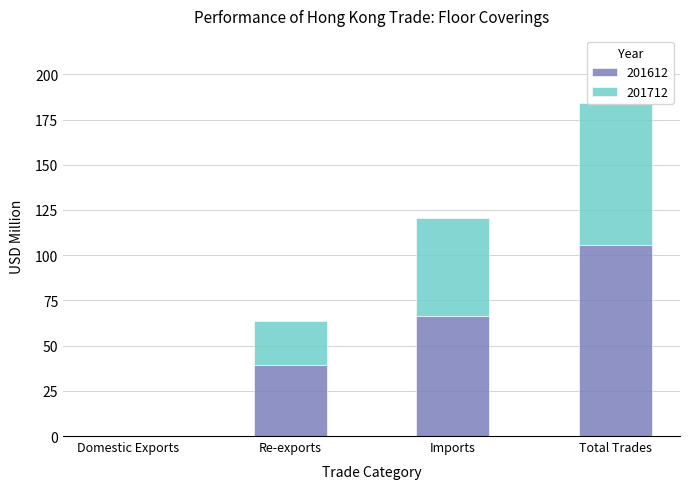

How many data points in 201612 are above 66?

2